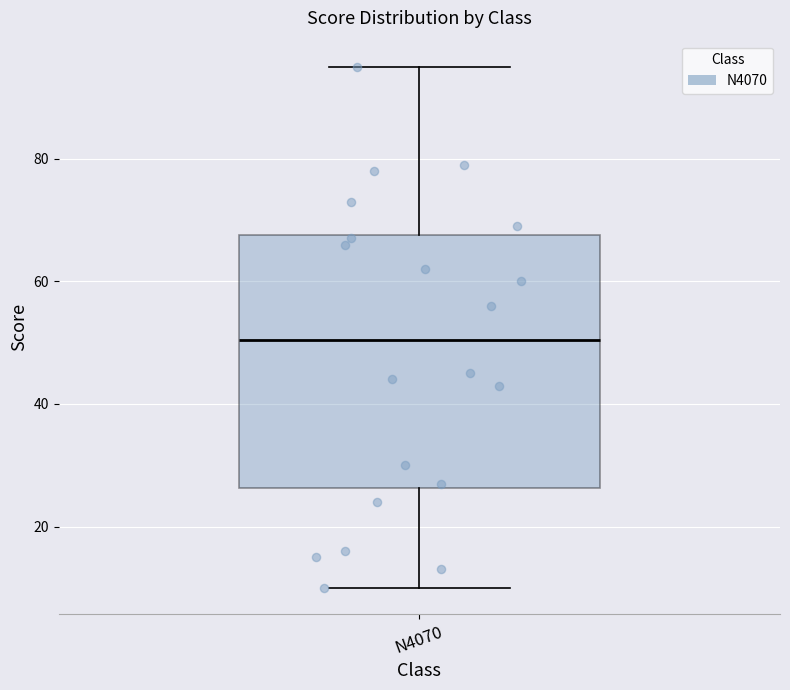

Transcribe this box plot: give where the median line is, the range the box spans, and where the two whiskers end, as read against the y-axis. The values are not printed on the chart, so give them approximately, as read against the axis.

median 50, box 26 to 68, whiskers 10 to 96